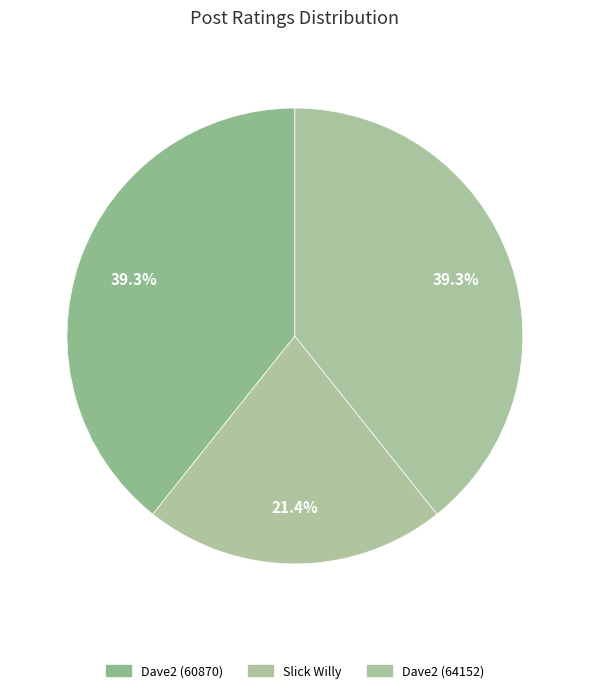

Does any single category account for the majority?

No